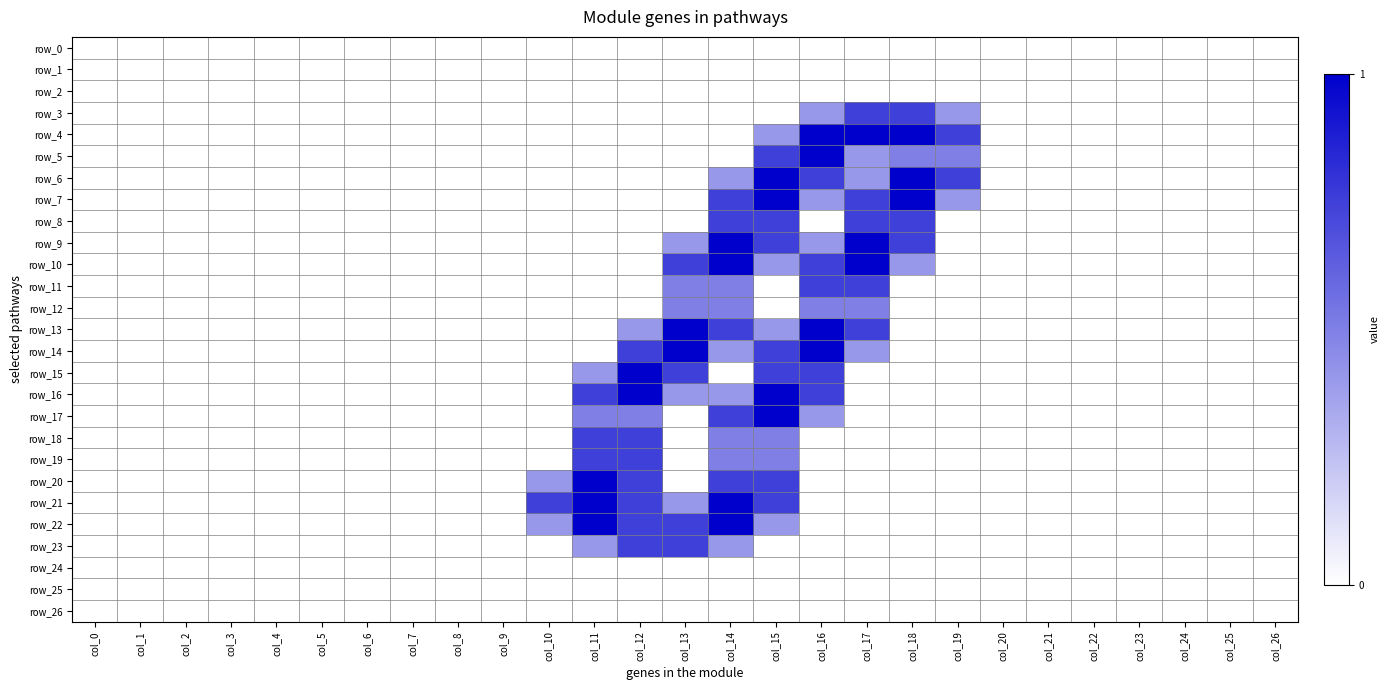

Which series changed the most between col_19 and col_22?

row_4